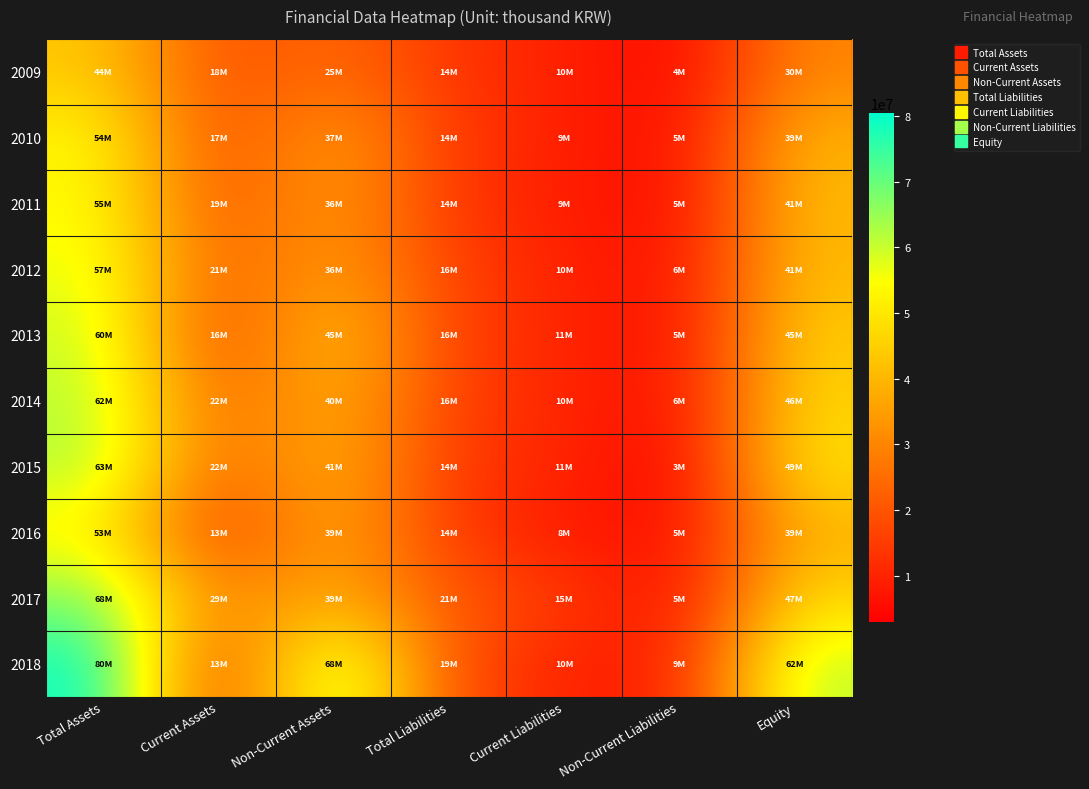

What is the difference between the highest and lowest values at Non-Current Assets?

42268907